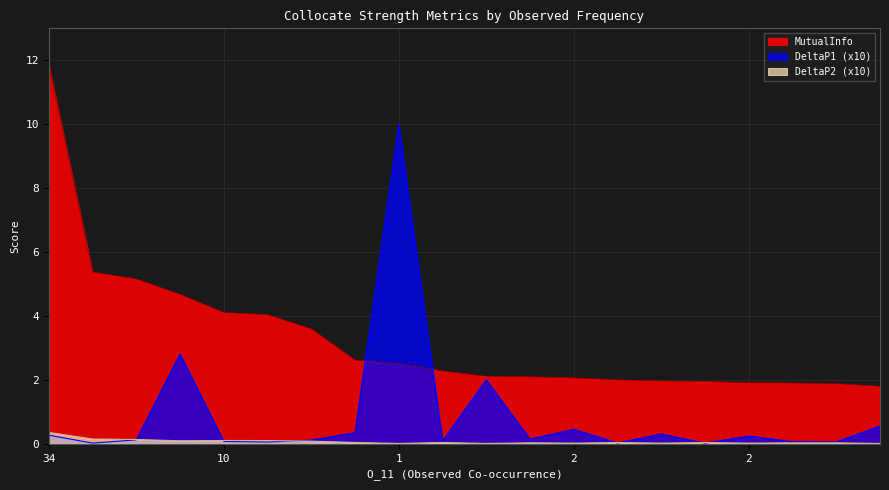

True or false: MutualInfo and DeltaP2 cross at least once.

False